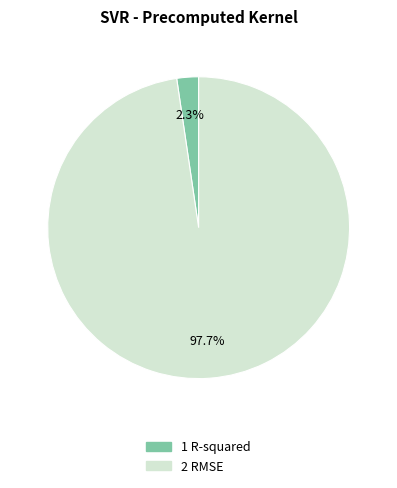

Is there a majority slice in this chart?

Yes